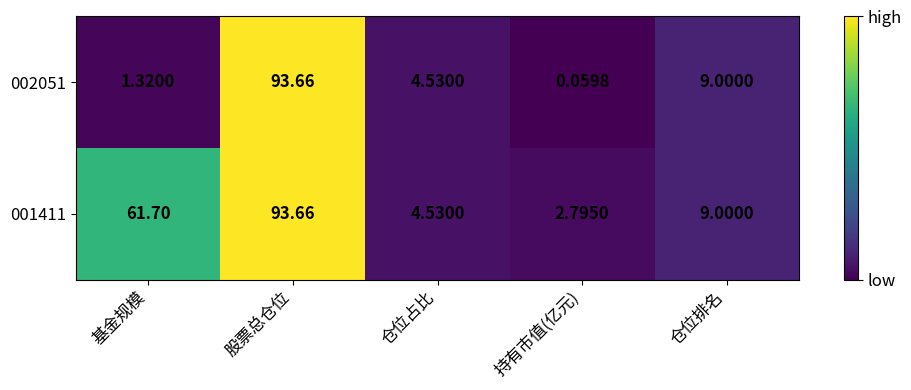

Is the value of 002051 at 仓位排名 greater than the value of 001411 at 股票总仓位?

No